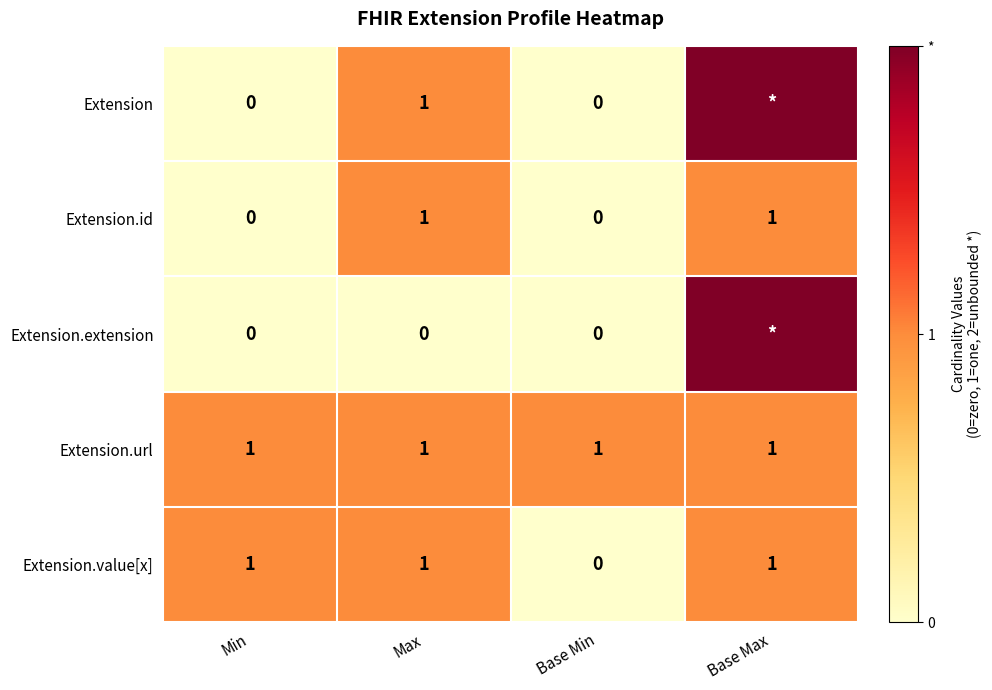

What is the total value across all series at Max?

4